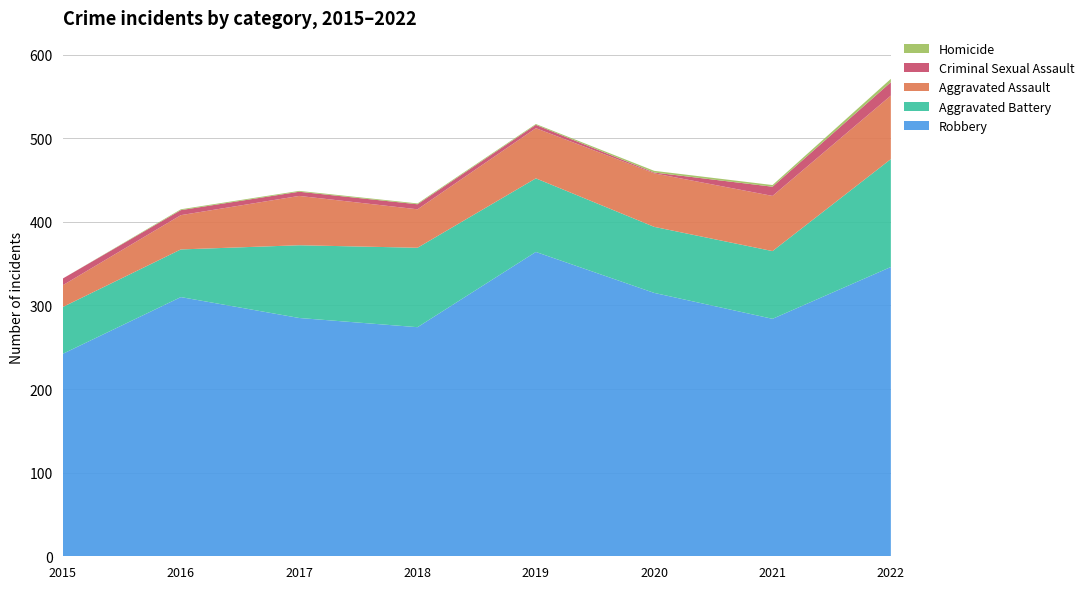

Reading left to right, list all the values displayed in this chart.

Robbery: 242	310	285	274	364	315	284	346
Aggravated Battery: 56	57	87	95	88	79	81	129
Aggravated Assault: 26	41	59	46	60	64	66	76
Criminal Sexual Assault: 8	6	5	6	4	1	11	16
Homicide: 0	1	1	1	1	2	2	4